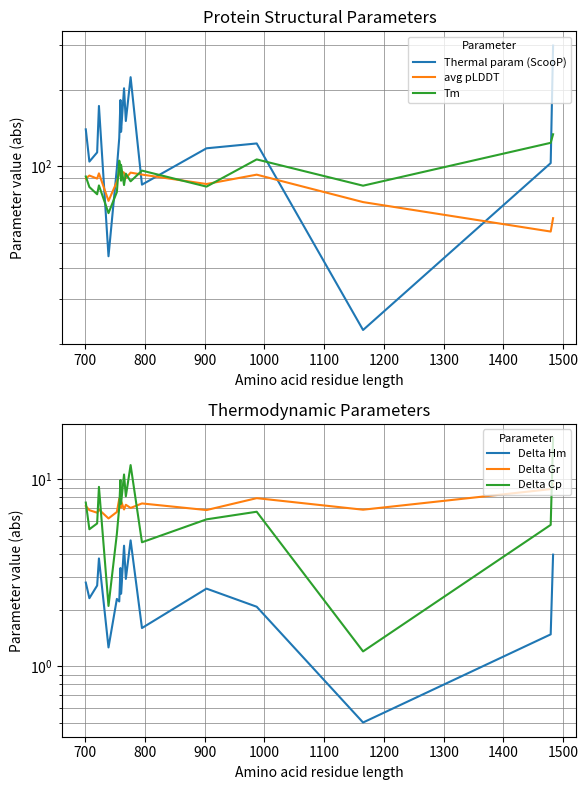

What is the label of the 14th point from the right?

1200